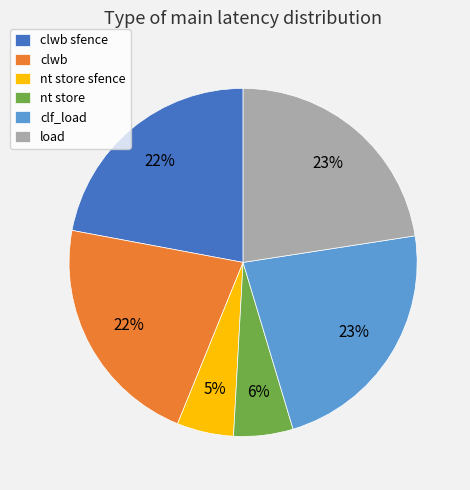

Which has a higher value, load or clwb?

load